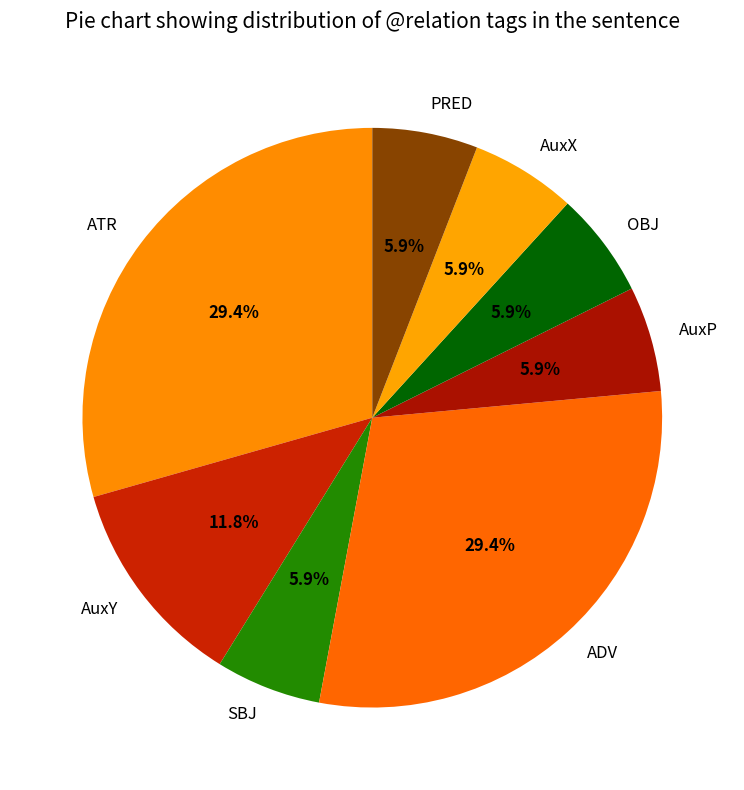

Which has a higher value, SBJ or AuxY?

AuxY